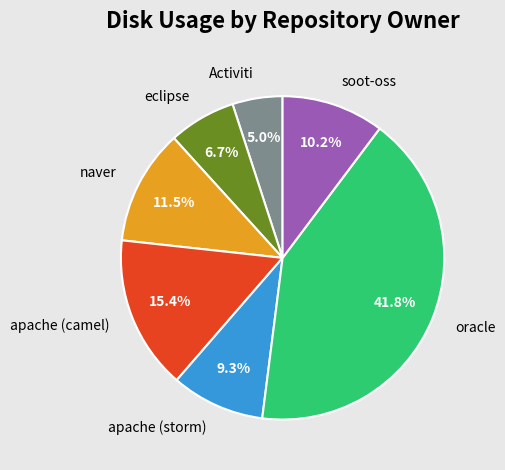

Between oracle and soot-oss, which is larger?

oracle